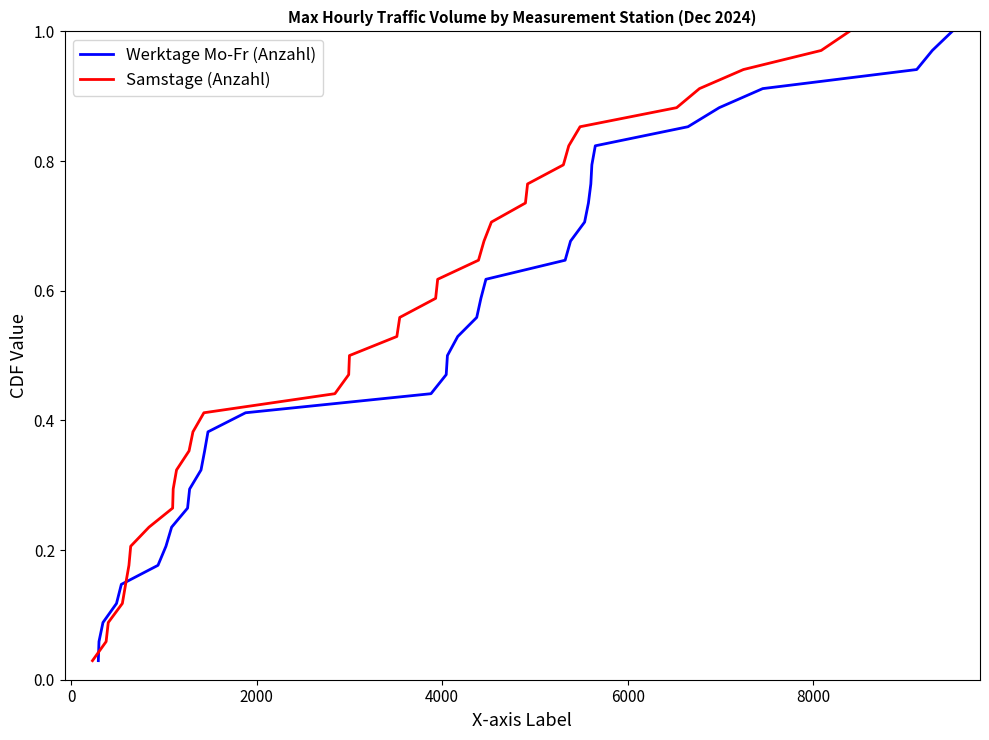

Which series has the widest spread of values?

Werktage Mo-Fr (Anzahl)